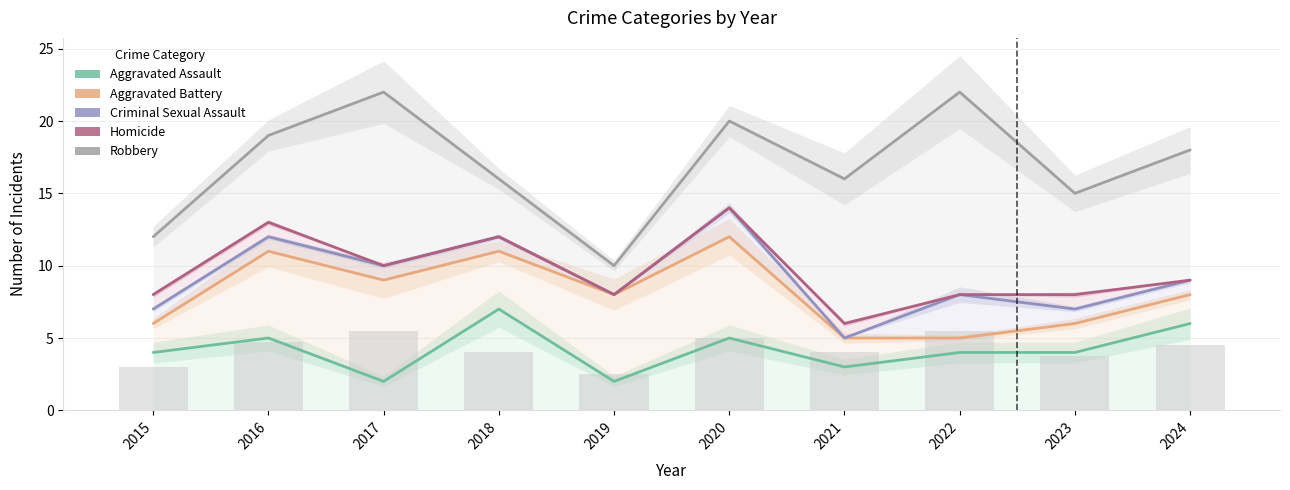

How many data points in Robbery are above 18?

4